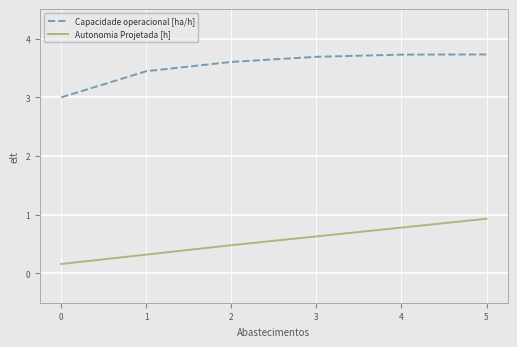

Is it true that Capacidade operacional [ha/h] equals 1.8 at 4?

False